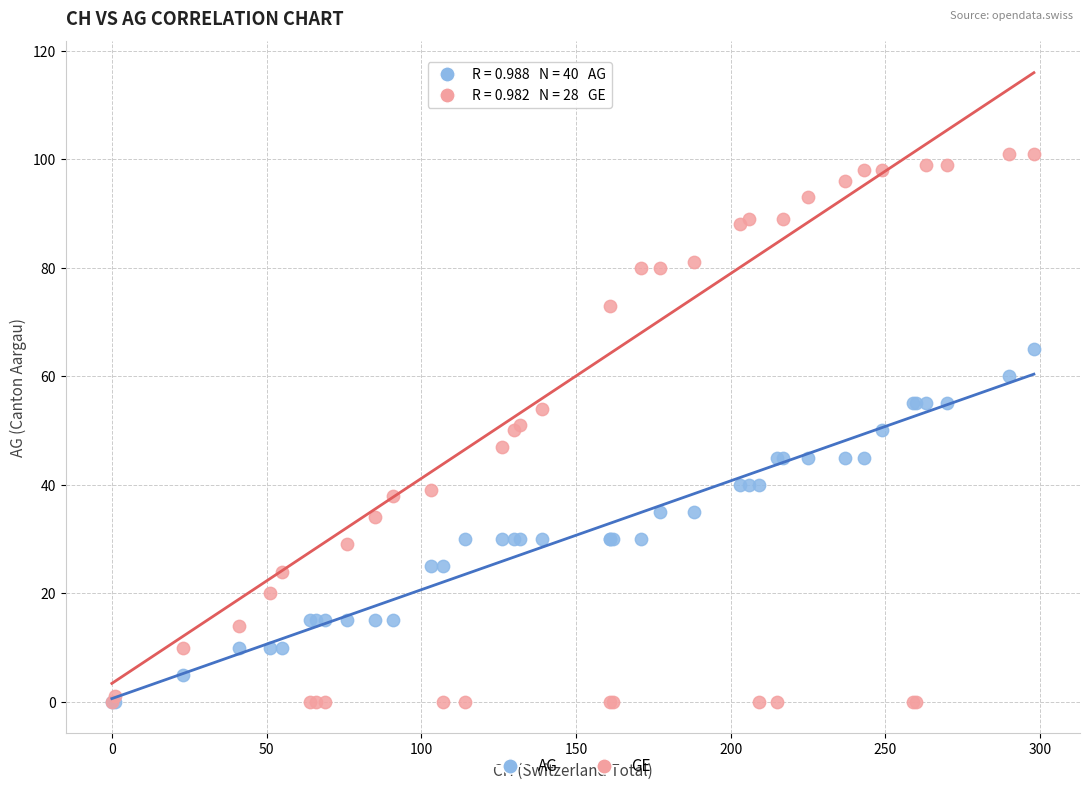

What are all the series names shown in the legend?

AG, GE